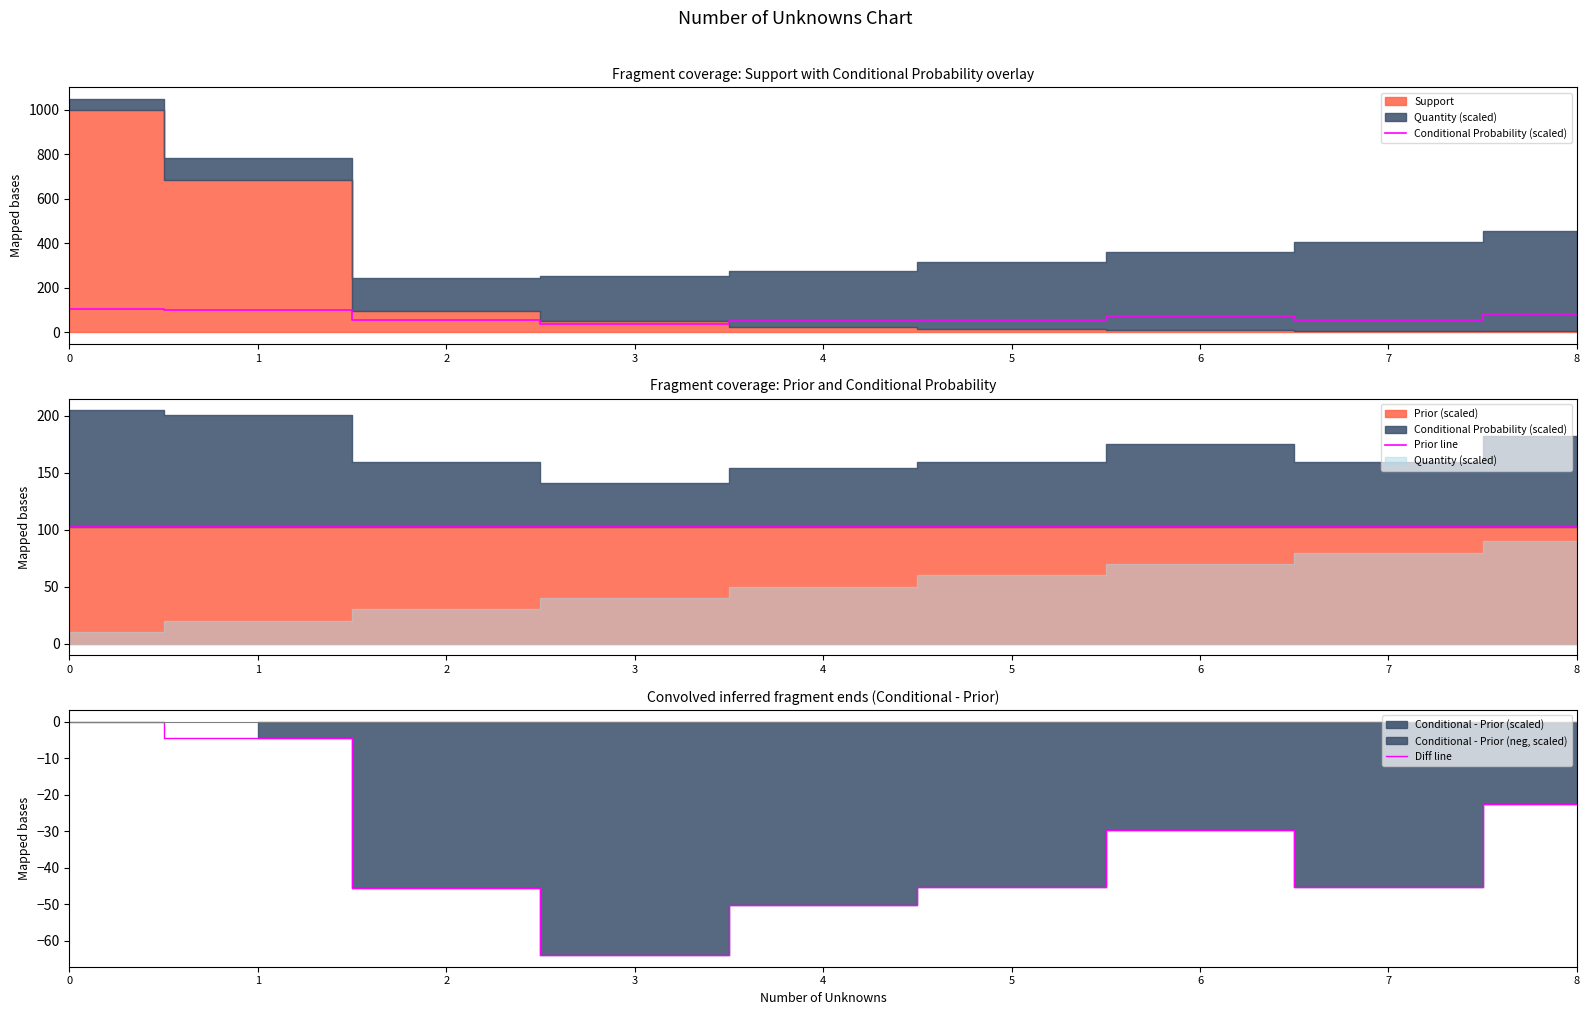

Count the number of data series in this chart.

3